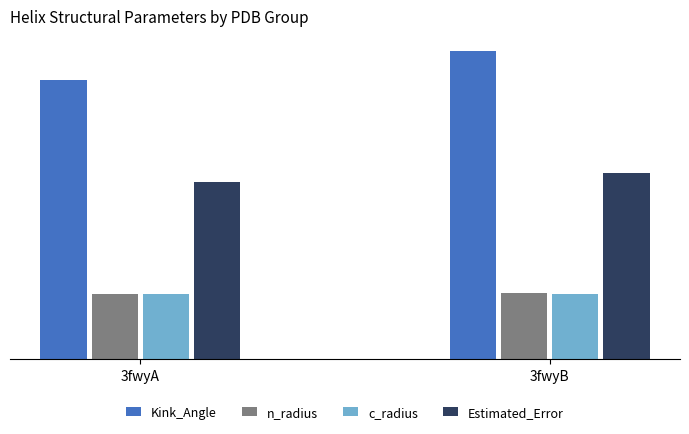

What is the maximum value for Kink_Angle?

8.9